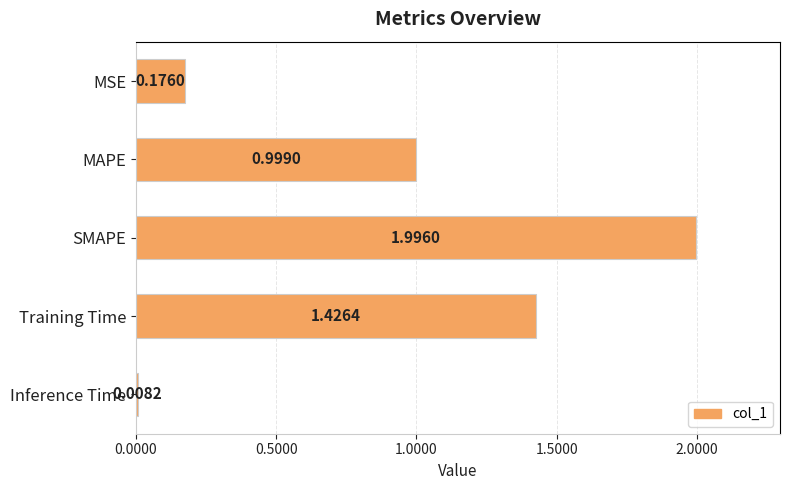

Rank the categories by value from lowest to highest.

Inference Time, MSE, MAPE, Training Time, SMAPE